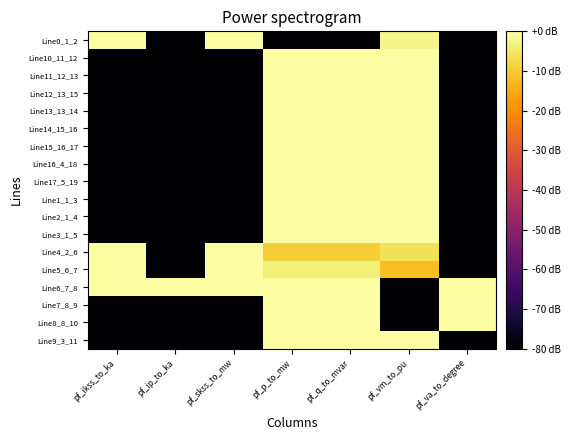

Reading left to right, what are all the values shown in this chart?

Line0_1_2: pf_ikss_to_ka=-0.0	pf_ip_to_ka=-80.0	pf_skss_to_mw=-0.0	pf_p_to_mw=-80.0	pf_q_to_mvar=-80.0	pf_vm_to_pu=-2.5	pf_va_to_degree=-80.0
Line10_11_12: pf_ikss_to_ka=-80.0	pf_ip_to_ka=-80.0	pf_skss_to_mw=-80.0	pf_p_to_mw=0.0	pf_q_to_mvar=0.0	pf_vm_to_pu=-0.0	pf_va_to_degree=-80.0
Line11_12_13: pf_ikss_to_ka=-80.0	pf_ip_to_ka=-80.0	pf_skss_to_mw=-80.0	pf_p_to_mw=0.0	pf_q_to_mvar=0.0	pf_vm_to_pu=-0.0	pf_va_to_degree=-80.0
Line12_13_15: pf_ikss_to_ka=-80.0	pf_ip_to_ka=-80.0	pf_skss_to_mw=-80.0	pf_p_to_mw=0.0	pf_q_to_mvar=0.0	pf_vm_to_pu=-0.0	pf_va_to_degree=-80.0
Line13_13_14: pf_ikss_to_ka=-80.0	pf_ip_to_ka=-80.0	pf_skss_to_mw=-80.0	pf_p_to_mw=0.0	pf_q_to_mvar=0.0	pf_vm_to_pu=-0.0	pf_va_to_degree=-80.0
Line14_15_16: pf_ikss_to_ka=-80.0	pf_ip_to_ka=-80.0	pf_skss_to_mw=-80.0	pf_p_to_mw=0.0	pf_q_to_mvar=0.0	pf_vm_to_pu=0.0	pf_va_to_degree=-80.0
Line15_16_17: pf_ikss_to_ka=-80.0	pf_ip_to_ka=-80.0	pf_skss_to_mw=-80.0	pf_p_to_mw=0.0	pf_q_to_mvar=0.0	pf_vm_to_pu=0.0	pf_va_to_degree=-80.0
Line16_4_18: pf_ikss_to_ka=-80.0	pf_ip_to_ka=-80.0	pf_skss_to_mw=-80.0	pf_p_to_mw=0.0	pf_q_to_mvar=0.0	pf_vm_to_pu=-0.0	pf_va_to_degree=-80.0
Line17_5_19: pf_ikss_to_ka=-80.0	pf_ip_to_ka=-80.0	pf_skss_to_mw=-80.0	pf_p_to_mw=0.0	pf_q_to_mvar=0.0	pf_vm_to_pu=-0.0	pf_va_to_degree=-80.0
Line1_1_3: pf_ikss_to_ka=-80.0	pf_ip_to_ka=-80.0	pf_skss_to_mw=-80.0	pf_p_to_mw=0.0	pf_q_to_mvar=0.0	pf_vm_to_pu=-0.0	pf_va_to_degree=-80.0
Line2_1_4: pf_ikss_to_ka=-80.0	pf_ip_to_ka=-80.0	pf_skss_to_mw=-80.0	pf_p_to_mw=0.0	pf_q_to_mvar=0.0	pf_vm_to_pu=-0.0	pf_va_to_degree=-80.0
Line3_1_5: pf_ikss_to_ka=-80.0	pf_ip_to_ka=-80.0	pf_skss_to_mw=-80.0	pf_p_to_mw=0.0	pf_q_to_mvar=0.0	pf_vm_to_pu=-0.0	pf_va_to_degree=-80.0
Line4_2_6: pf_ikss_to_ka=-0.0	pf_ip_to_ka=-80.0	pf_skss_to_mw=-0.0	pf_p_to_mw=-9.5	pf_q_to_mvar=-9.5	pf_vm_to_pu=-6.0	pf_va_to_degree=-80.0
Line5_6_7: pf_ikss_to_ka=-0.0	pf_ip_to_ka=-80.0	pf_skss_to_mw=-0.0	pf_p_to_mw=-3.5	pf_q_to_mvar=-3.5	pf_vm_to_pu=-12.0	pf_va_to_degree=-80.0
Line6_7_8: pf_ikss_to_ka=0.0	pf_ip_to_ka=0.0	pf_skss_to_mw=0.0	pf_p_to_mw=-0.0	pf_q_to_mvar=-0.0	pf_vm_to_pu=-80.0	pf_va_to_degree=0.0
Line7_8_9: pf_ikss_to_ka=-80.0	pf_ip_to_ka=-80.0	pf_skss_to_mw=-80.0	pf_p_to_mw=0.0	pf_q_to_mvar=0.0	pf_vm_to_pu=-80.0	pf_va_to_degree=0.0
Line8_8_10: pf_ikss_to_ka=-80.0	pf_ip_to_ka=-80.0	pf_skss_to_mw=-80.0	pf_p_to_mw=0.0	pf_q_to_mvar=0.0	pf_vm_to_pu=-80.0	pf_va_to_degree=0.0
Line9_3_11: pf_ikss_to_ka=-80.0	pf_ip_to_ka=-80.0	pf_skss_to_mw=-80.0	pf_p_to_mw=0.0	pf_q_to_mvar=0.0	pf_vm_to_pu=-0.0	pf_va_to_degree=-80.0